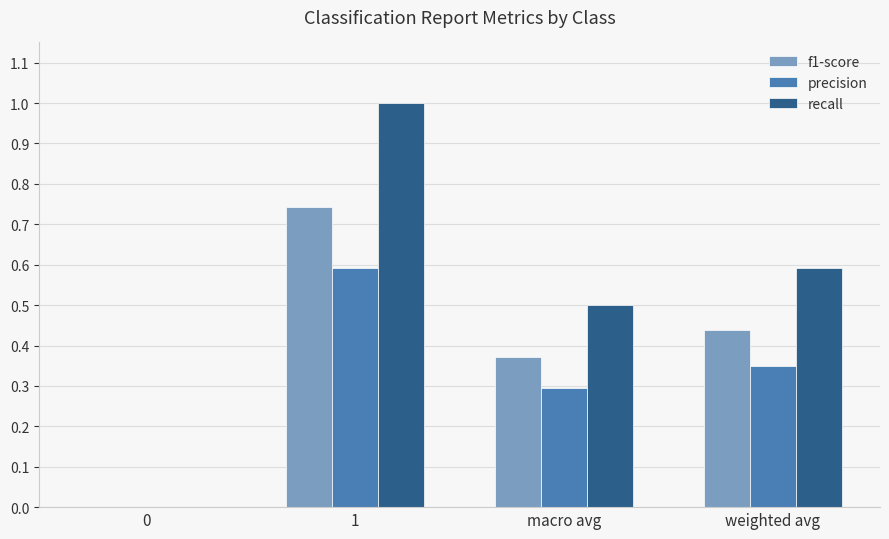

What is the maximum value shown in the chart?

1.0